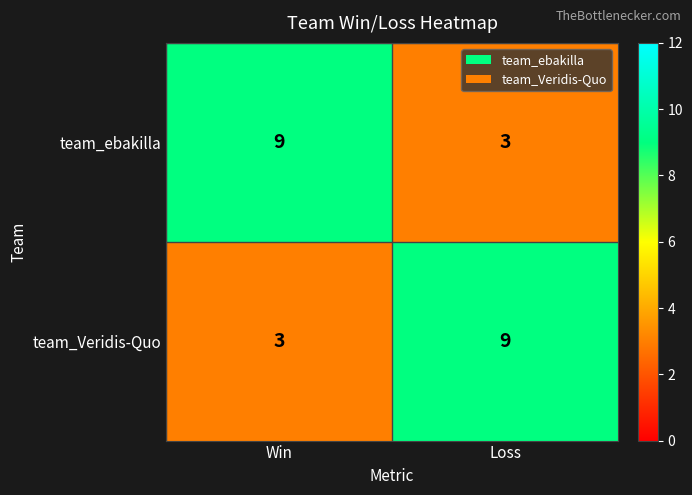

What is the difference between the team_ebakilla values at Loss and Win?

6